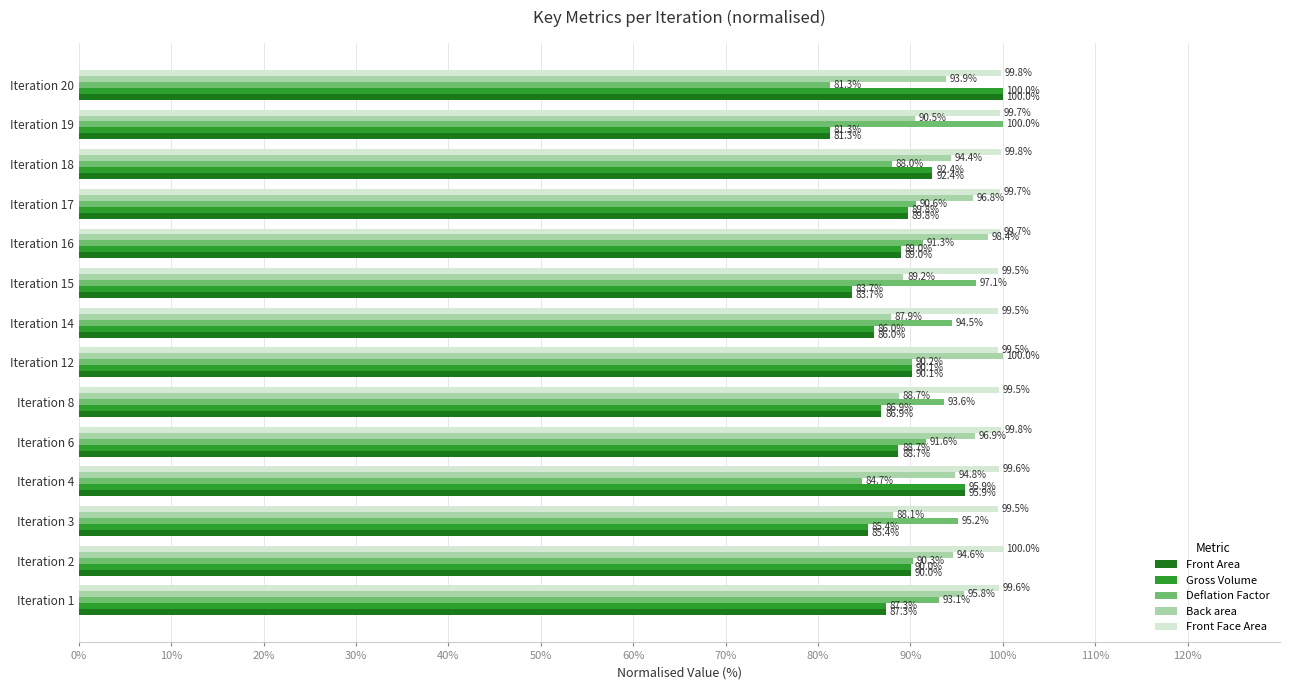

The Gross Volume series shows 56.2 at Iteration 8. True or false?

False